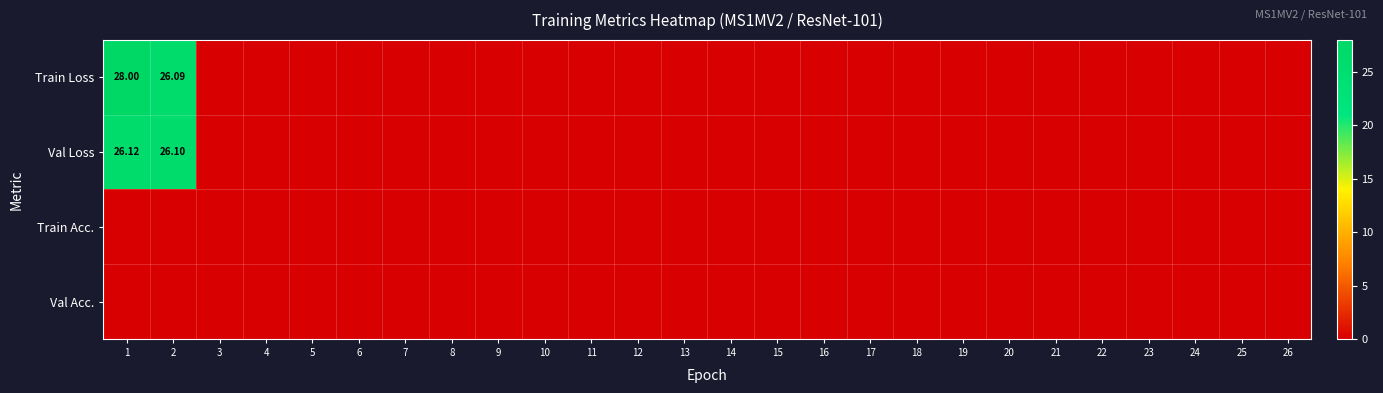

Which series has the widest spread of values?

Train Loss